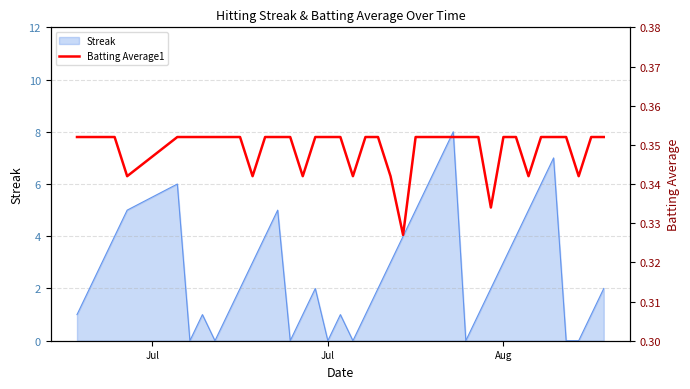

Is it true that Streak equals 3 at Aug?

True